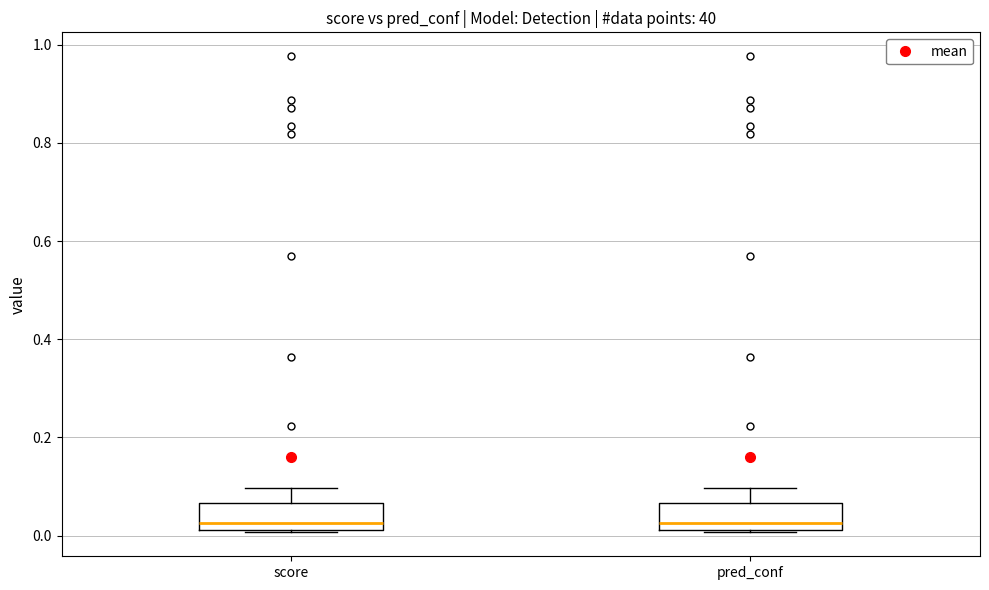

Reading left to right, read every box against the y-axis: the position of its median line, the range the box covers, and the ends of its whiskers. The values are not printed on the chart, so give them approximately, as read against the axis.

score: median 0.02 (just above the box's lower edge), box 0.02 to 0.06, whiskers 0.00 to 0.10
pred_conf: median 0.02 (just above the box's lower edge), box 0.02 to 0.06, whiskers 0.00 to 0.10